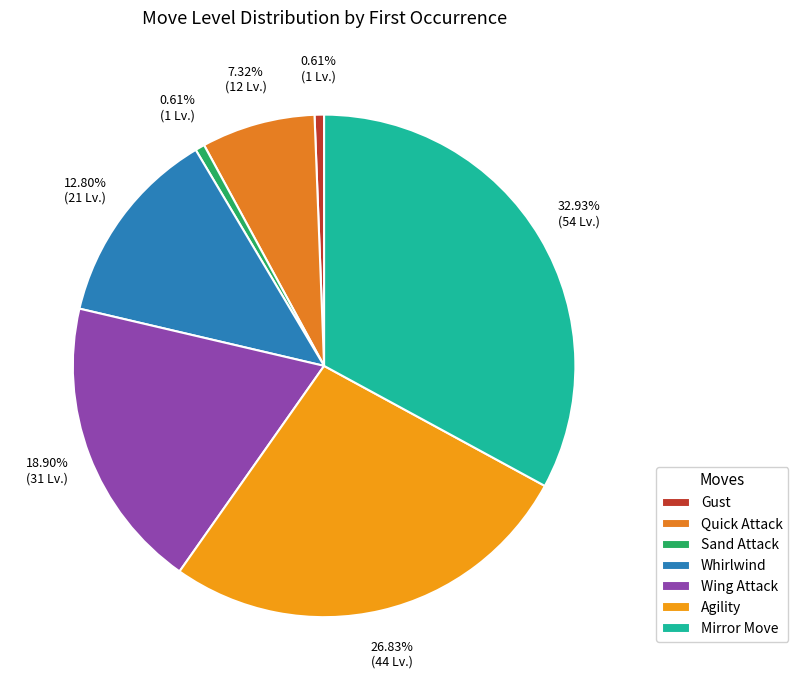

How many slices are in this pie chart?

7